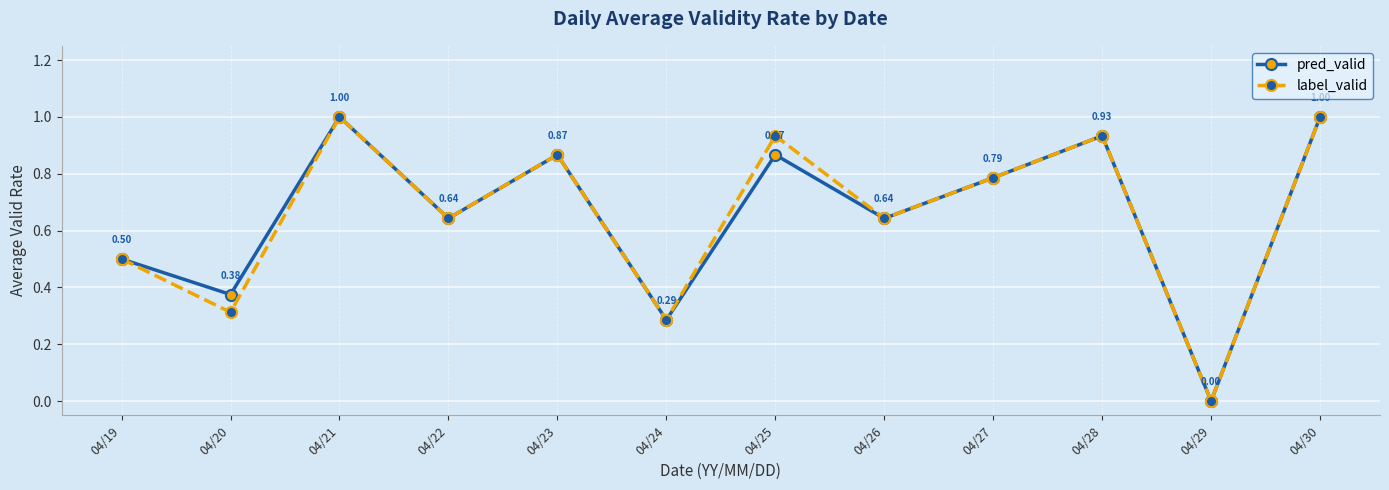

Which series changed the most between 04/22 and 04/25?

label_valid